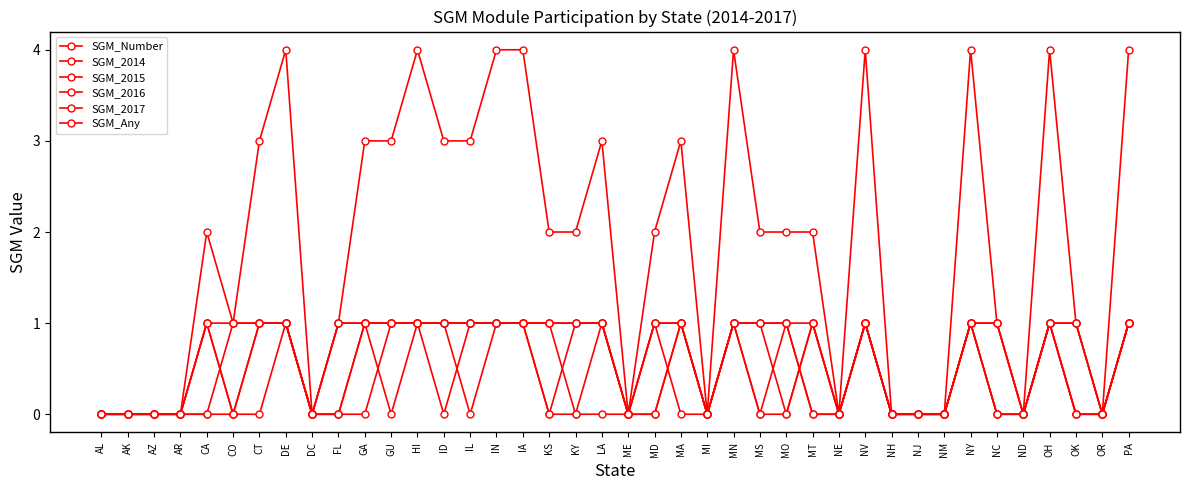

How many series are shown in this chart?

6